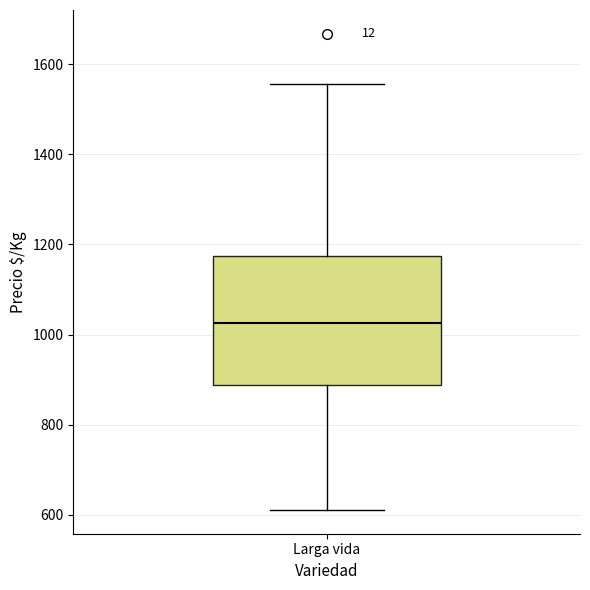

Where is the upper edge of the box for Larga vida on the y-axis? The values are not printed on the chart, so give them approximately, as read against the axis.

1180